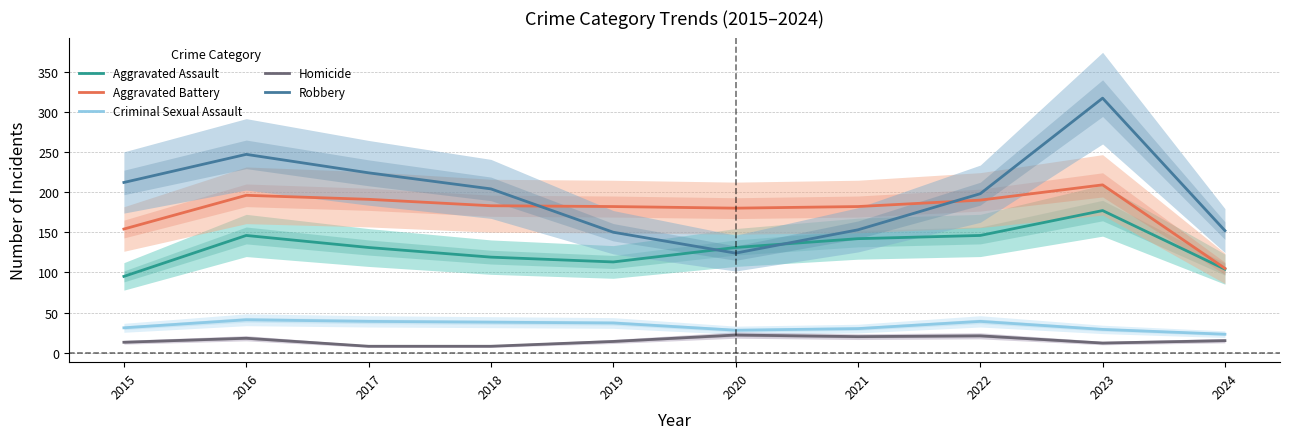

True or false: Robbery has a value of 291 at 2018.

False